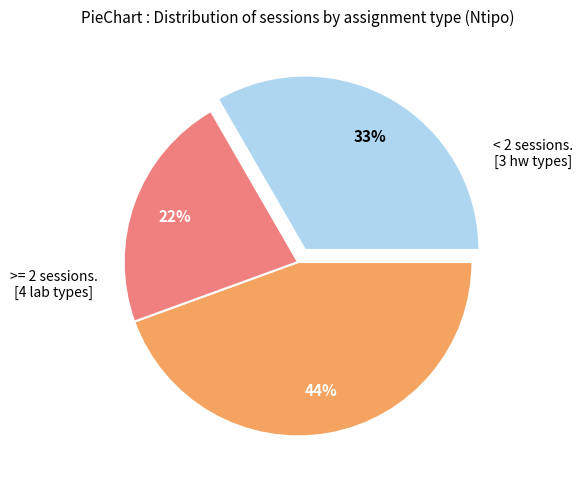

To the nearest percent, what is the difference between the largest and smallest slice percentages?

22%